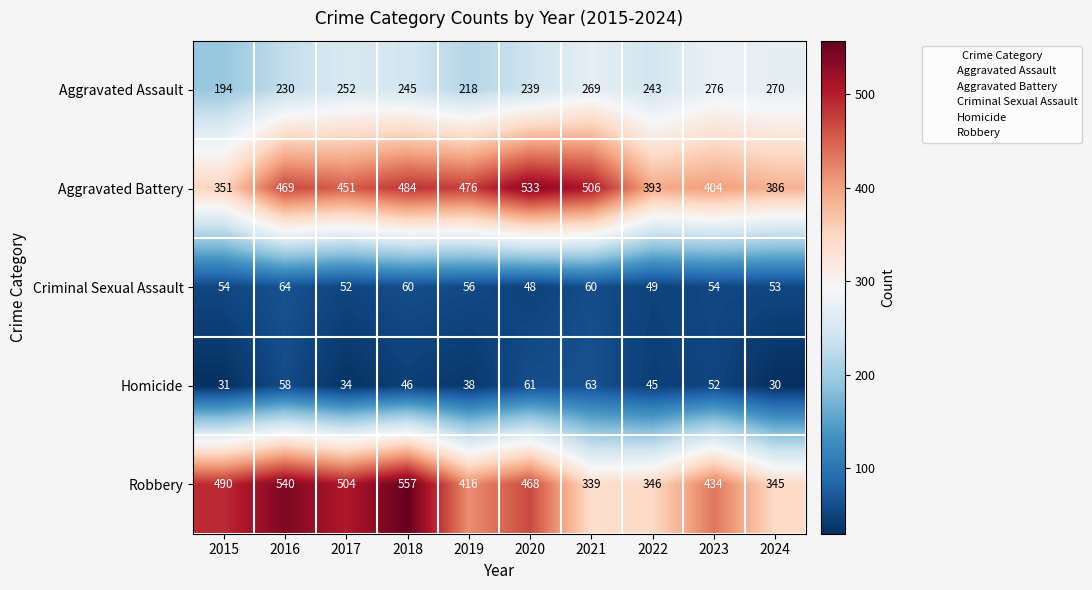

What is the sum of the Robbery values at 2019 and 2021?

755